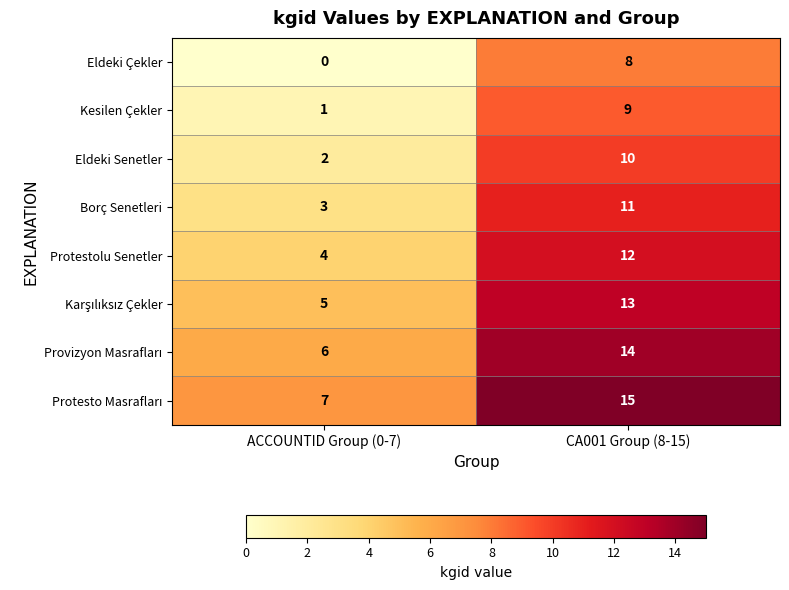

What is the sum of all Protestolu Senetler values?

16